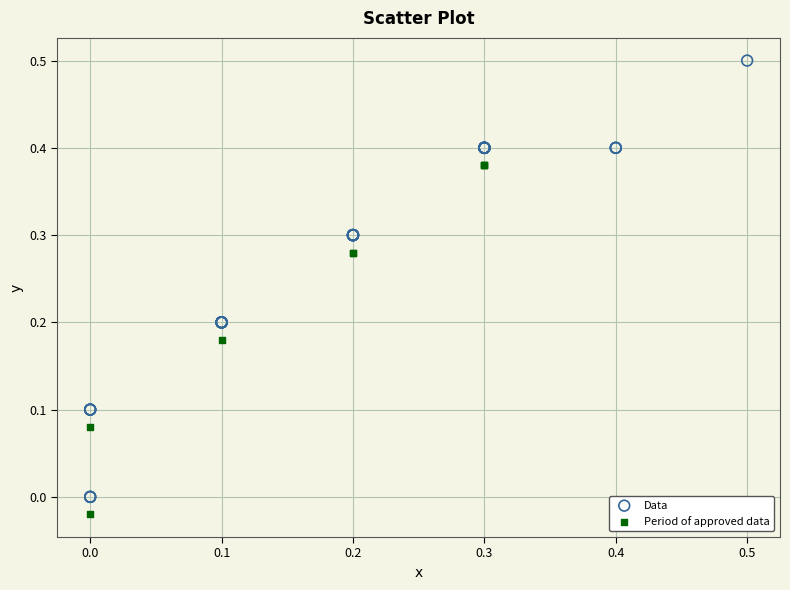

Which series contains the highest Y value?

Data